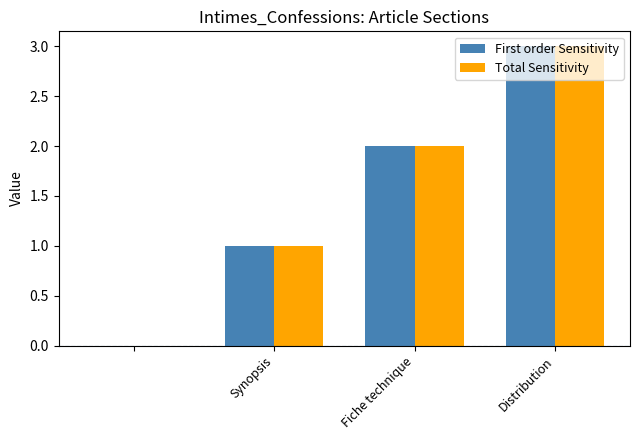

Count the First order Sensitivity values in the range 1 to 3.

3